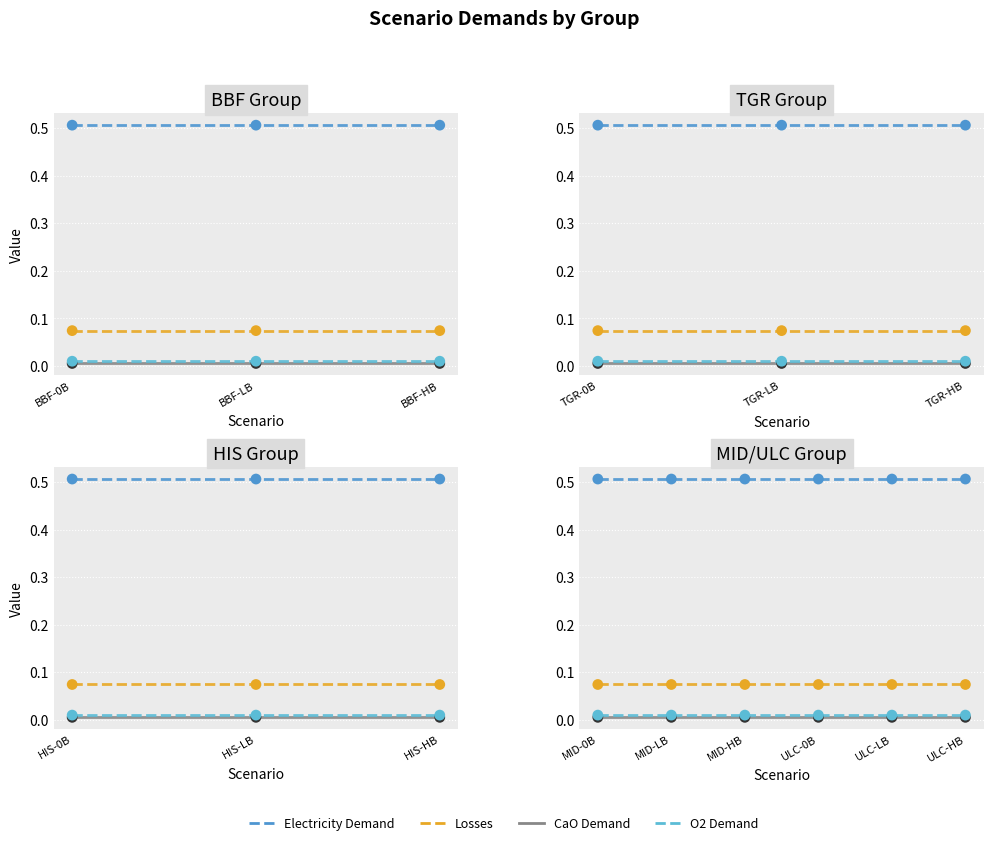

What are all the series names shown in the legend?

Electricity Demand, Losses, CaO Demand, O2 Demand